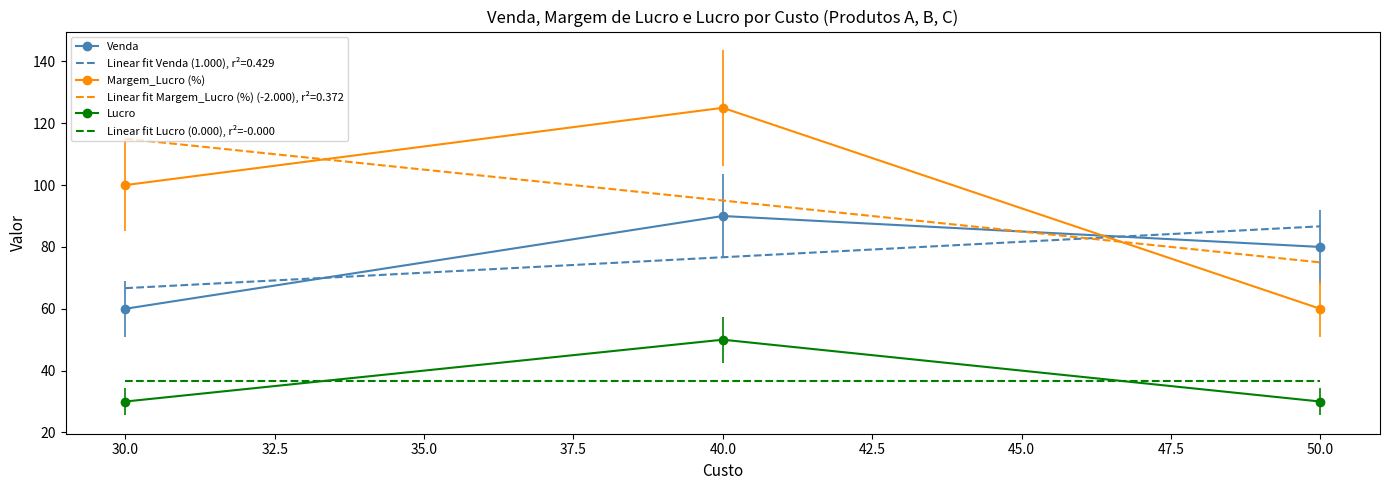

What is the maximum value for Venda?

90